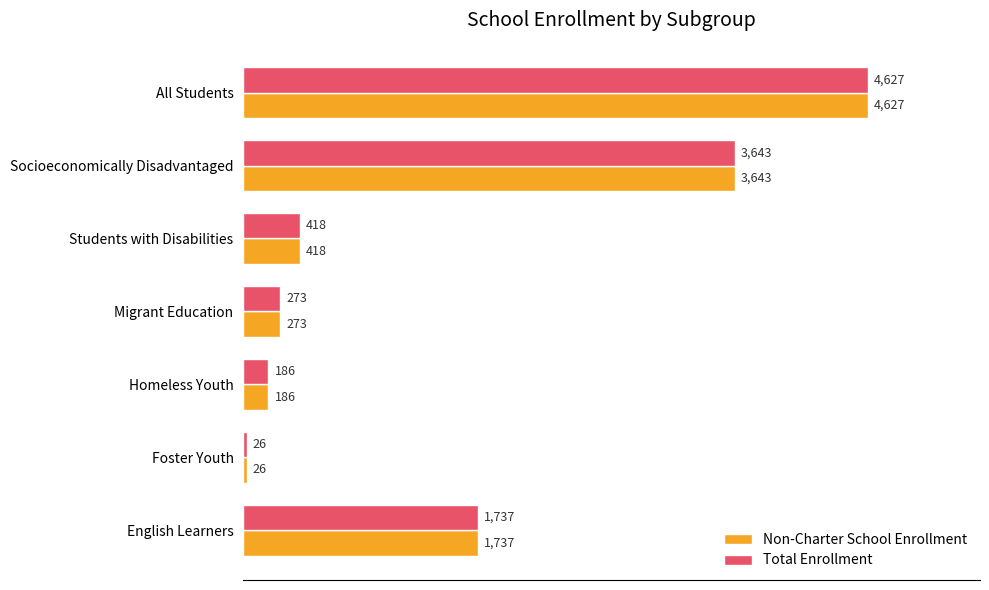

What is the difference between the Total Enrollment values at English Learners and Homeless Youth?

1551